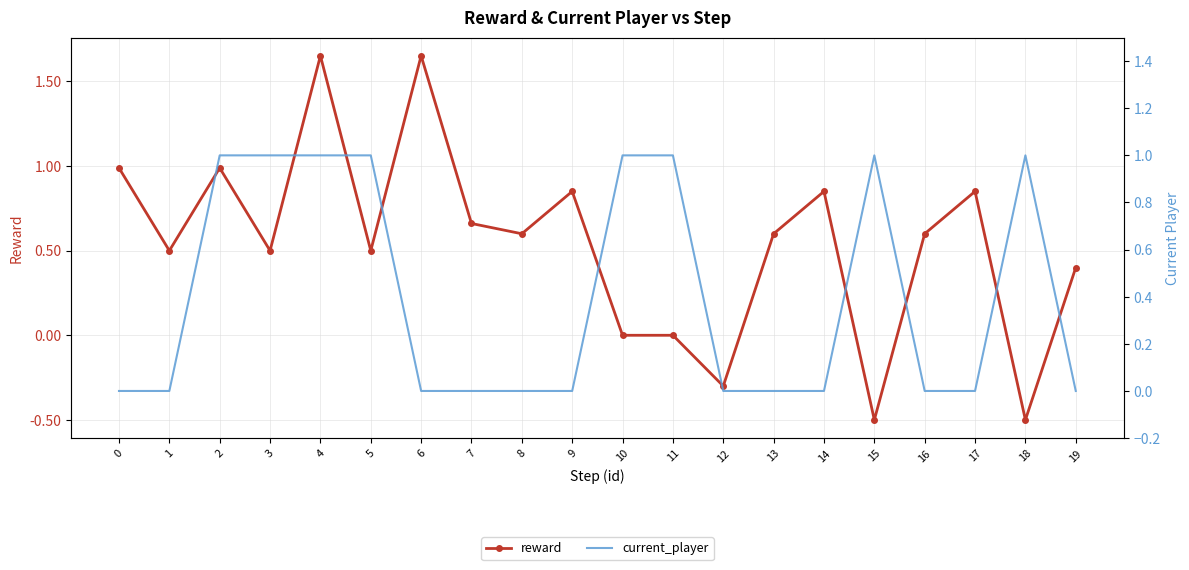

Is it true that reward equals 0.9 at 13?

False